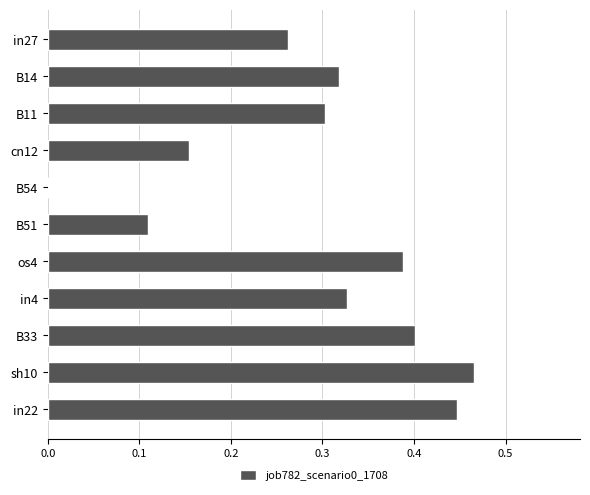

At which category does the chart reach its peak across all series?

sh10